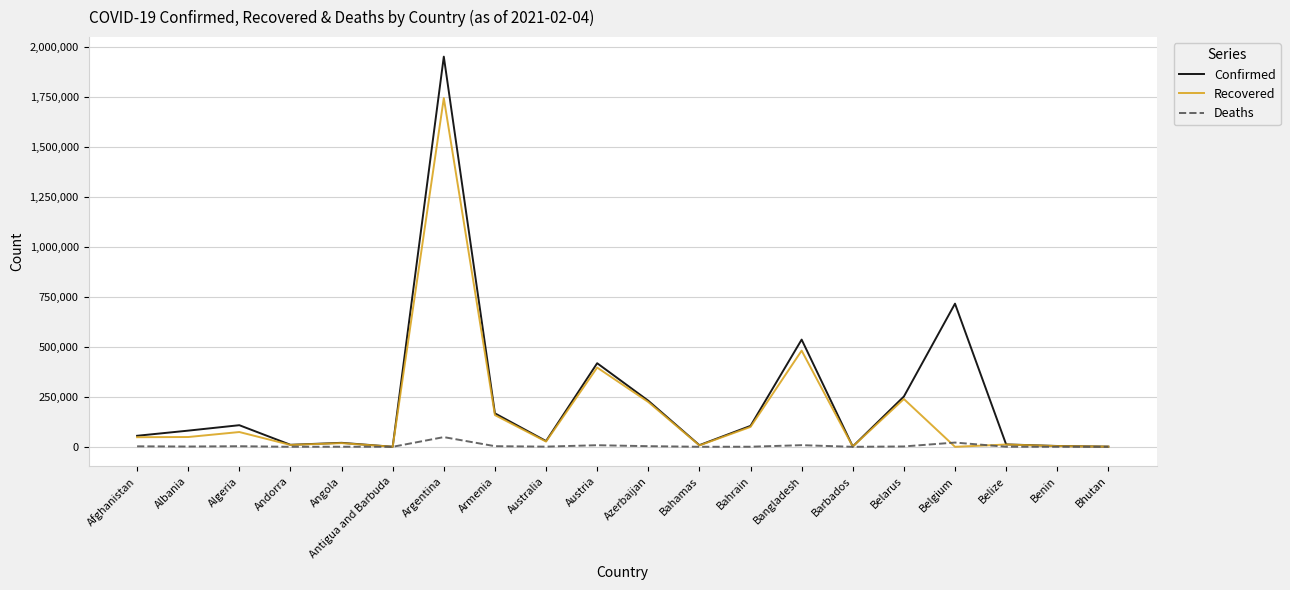

The value of Recovered at Azerbaijan is 224168. True or false?

True